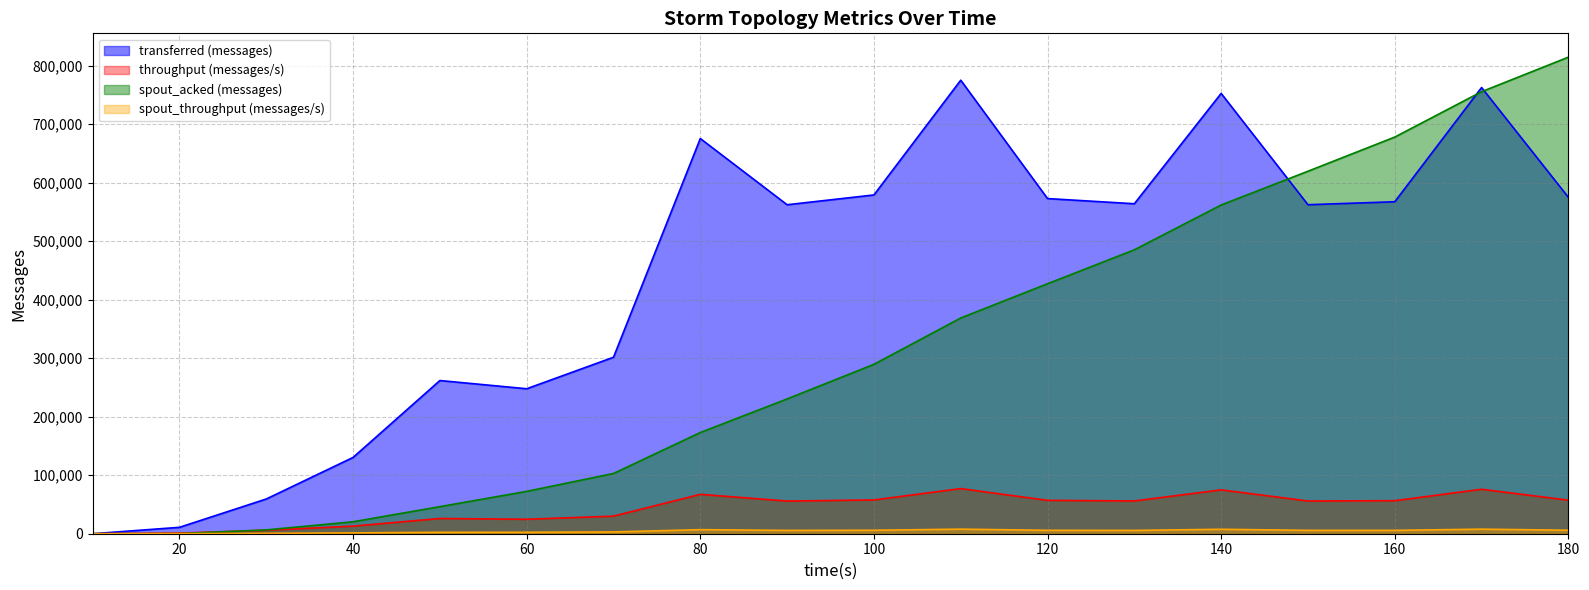

Reading left to right, extract all data points from this chart.

transferred (messages): 0	10940	59380	130440	261900	247840	301700	675600	562420	579160	775360	572980	564140	752780	562460	567540	762800	575080
throughput (messages/s): 0	1084	5919	12984	26018	24712	30061	67337	55851	57719	77173	57069	56016	74985	55927	56482	76006	57398
spout_acked (messages): 0	140	6520	20440	46280	72420	102980	173000	230440	289600	368820	427380	485380	562000	619700	678100	755660	814720
spout_throughput (messages/s): 0	112	669	1425	2461	2504	3037	6972	5688	5951	7819	5852	5687	7602	5787	5758	7801	5984